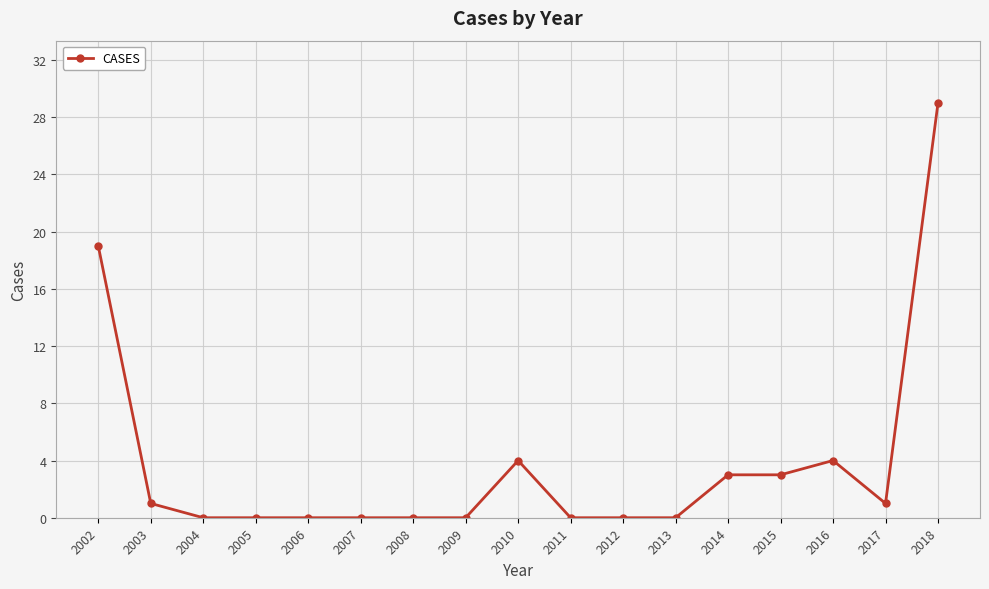

What is the difference between the maximum and minimum values?

29